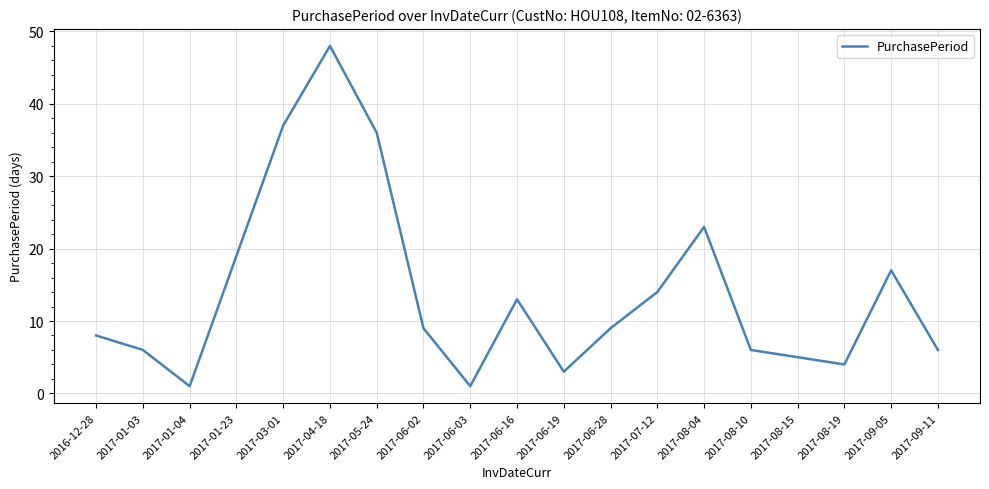

At which label does the data first exceed 9?

2017-01-23